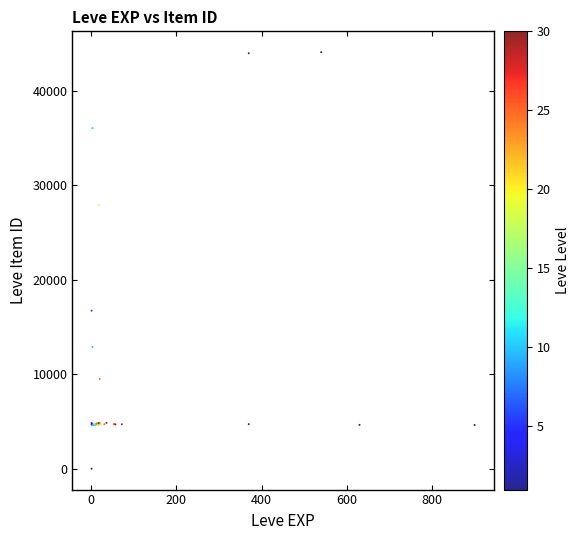

What Y value in the scatter plot is closest to 22050?

16734